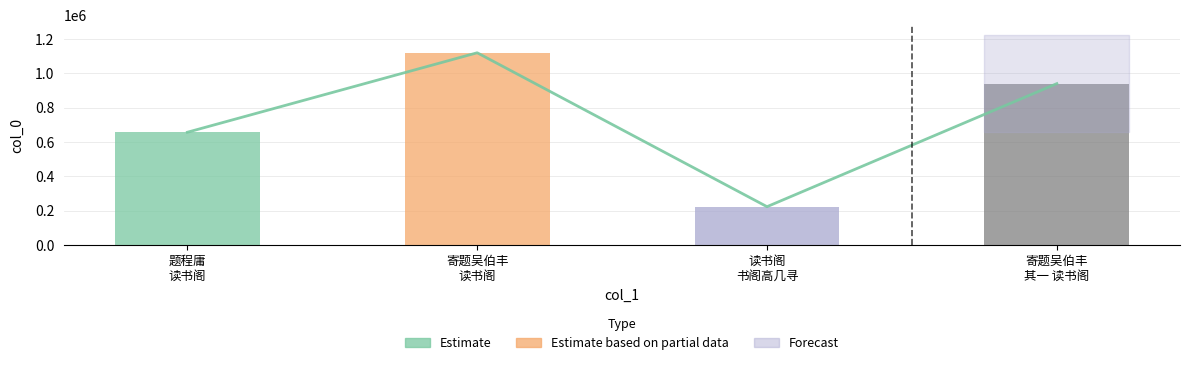

What position from the left is 寄题吴伯丰
其一 读书阁?

4